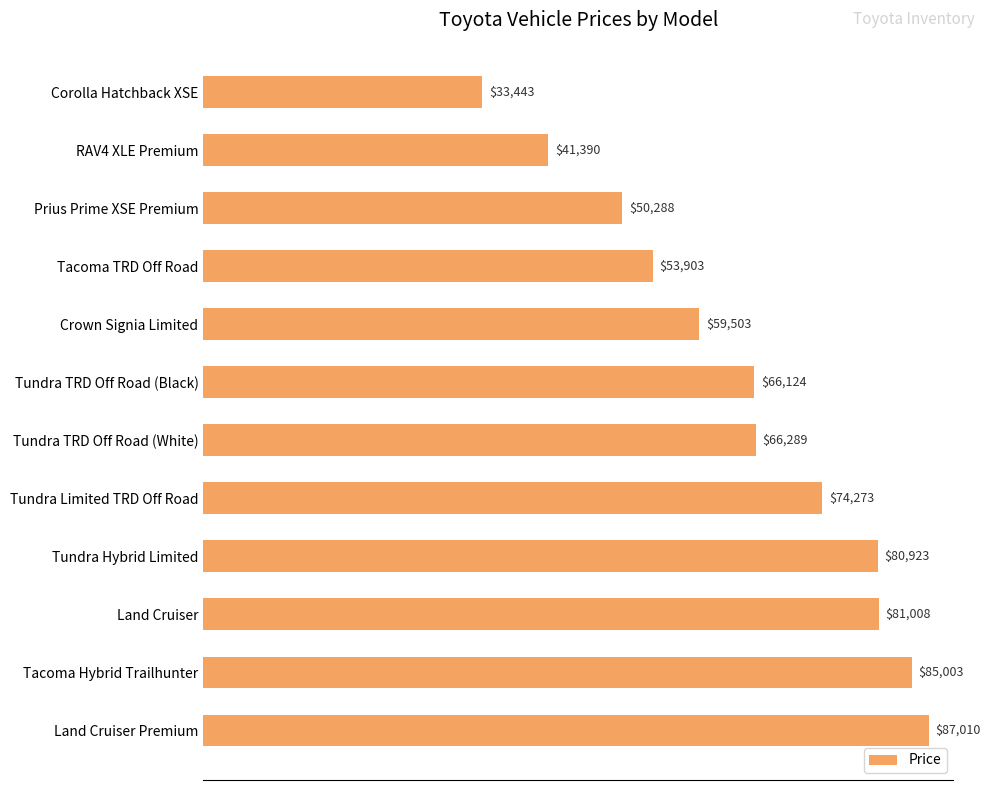

Is it true that the value at Tundra TRD Off Road (Black) is 26672?

False